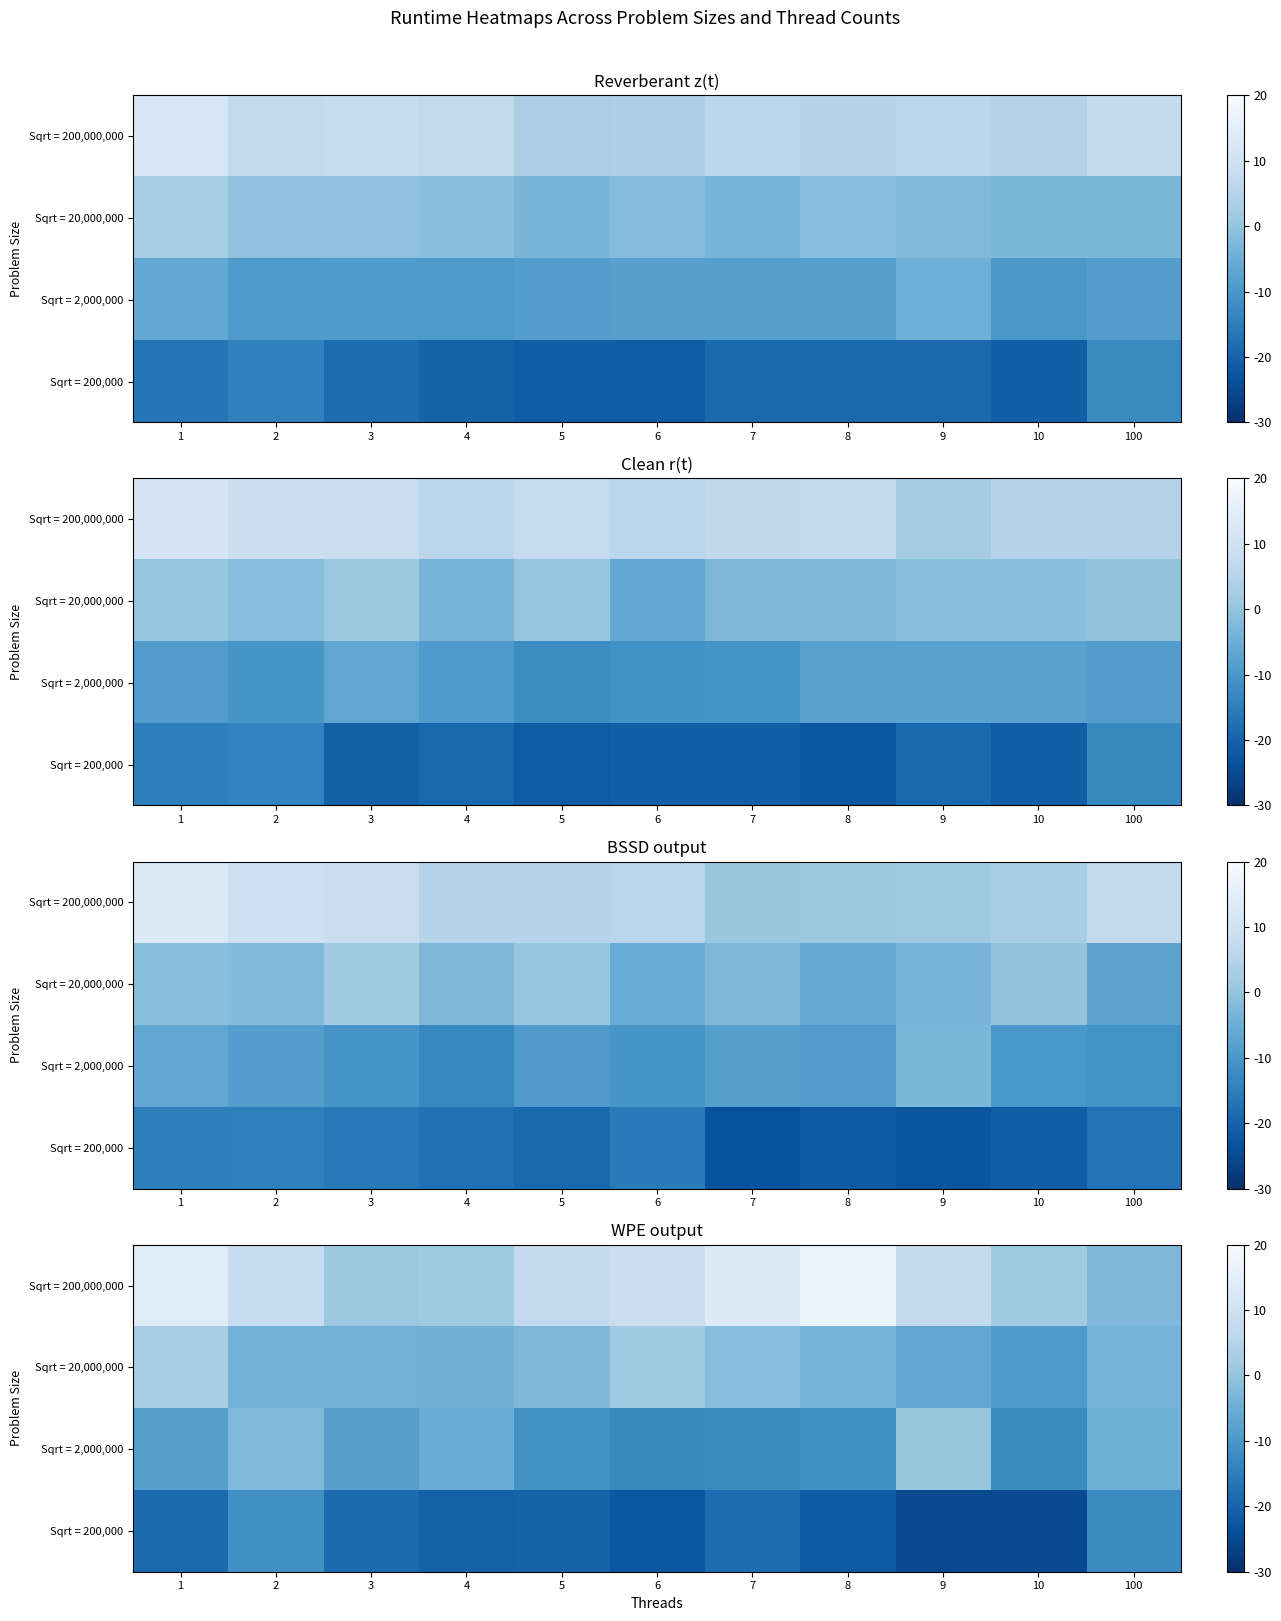

List the labels in order of Sqrt = 2,000,000 value, smallest first.

6, 7, 10, 8, 5, 1, 3, 4, 100, 2, 9